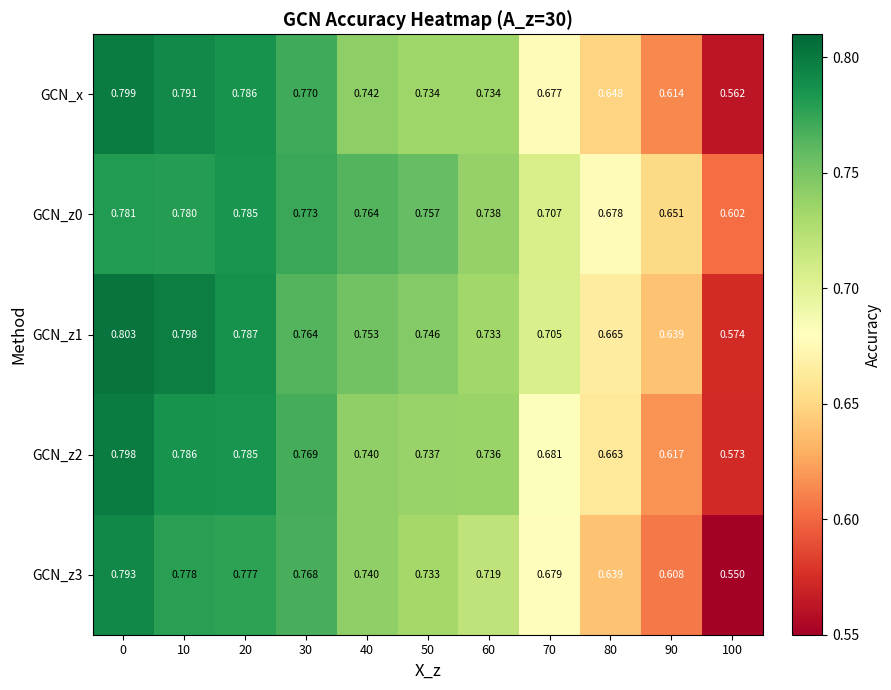

Is the value of GCN_z0 at 20 greater than the value of GCN_z2 at 30?

Yes